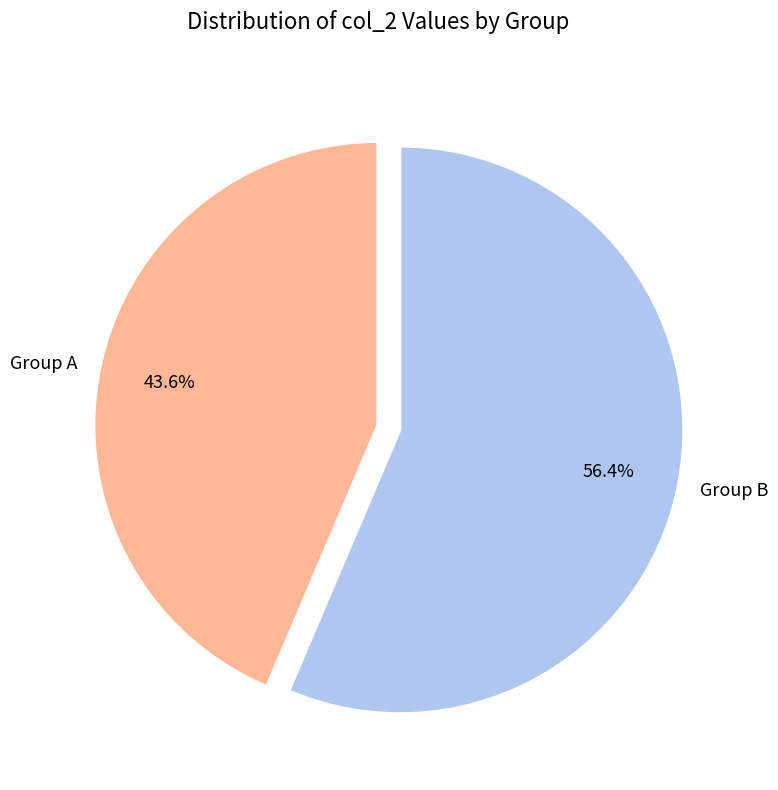

Is the sum of Group B and Group A greater than half?

Yes